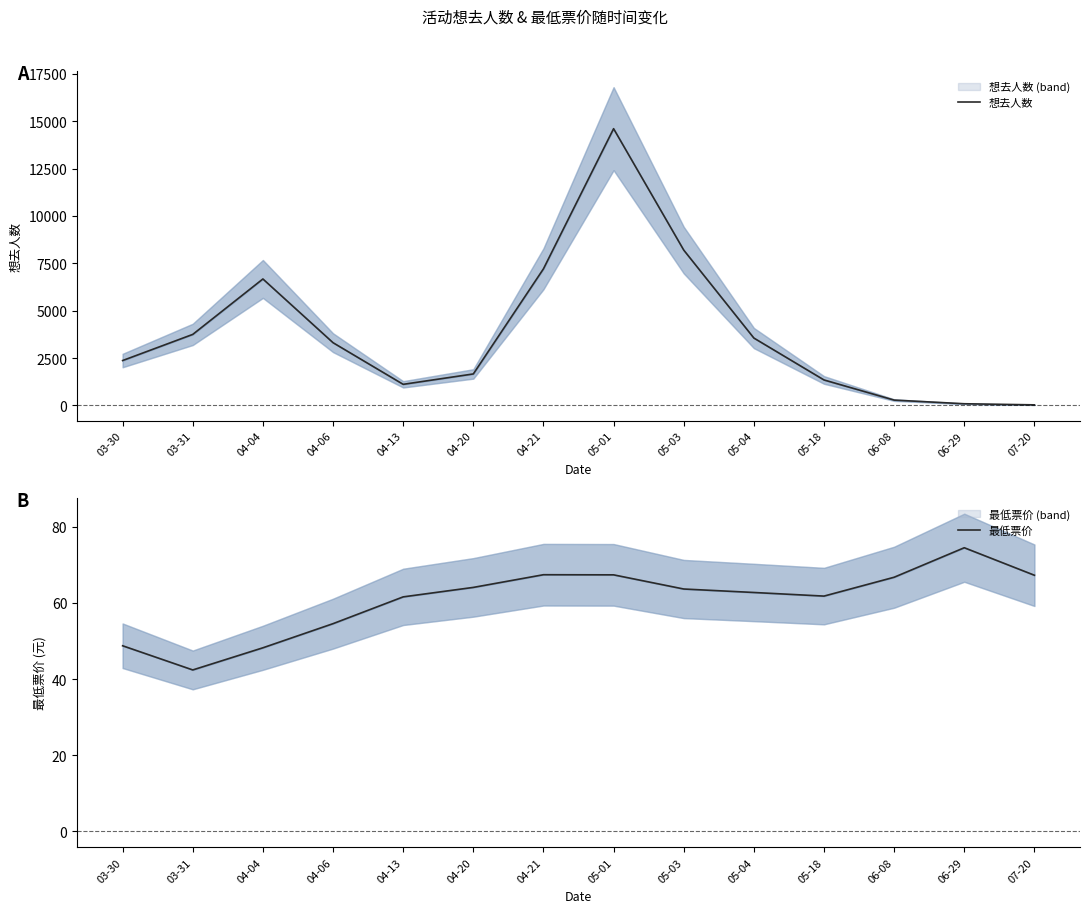

How many times do 想去人数 and 最低票价 cross each other?

1